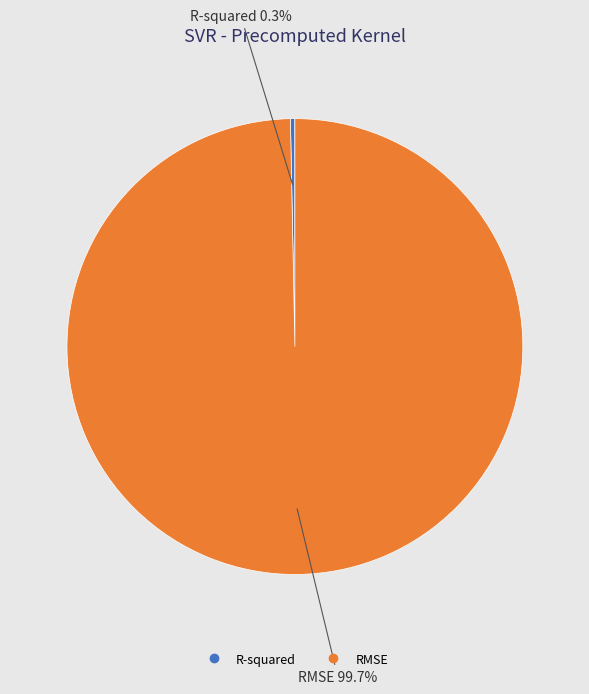

Which category has the smallest portion of the pie?

R-squared